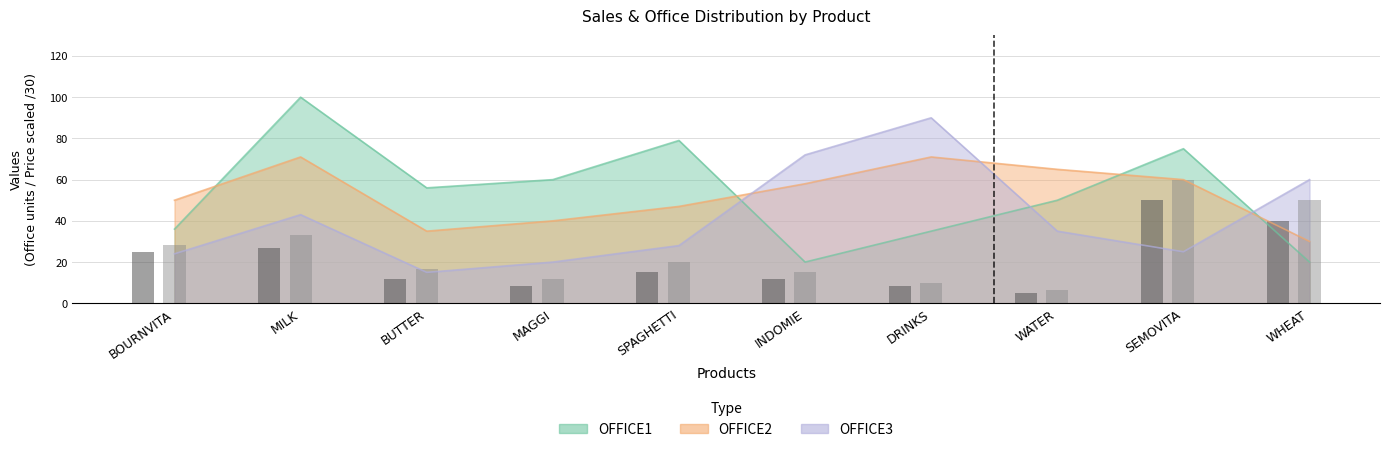

Where is SALES PRICEE (scaled) nearest to the value 33?

MILK